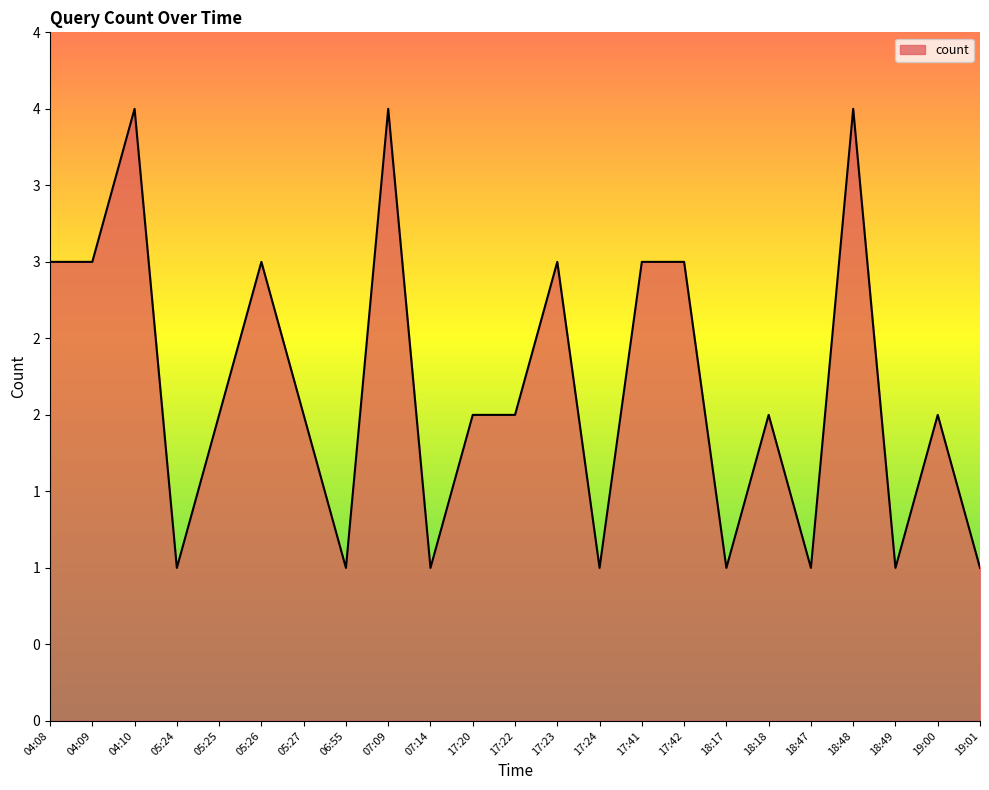

How many values are between 1 and 3?

20